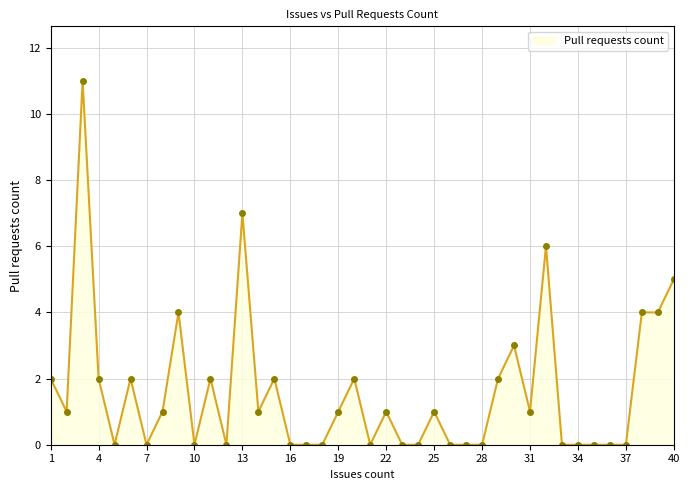

What is the greatest value displayed?

11